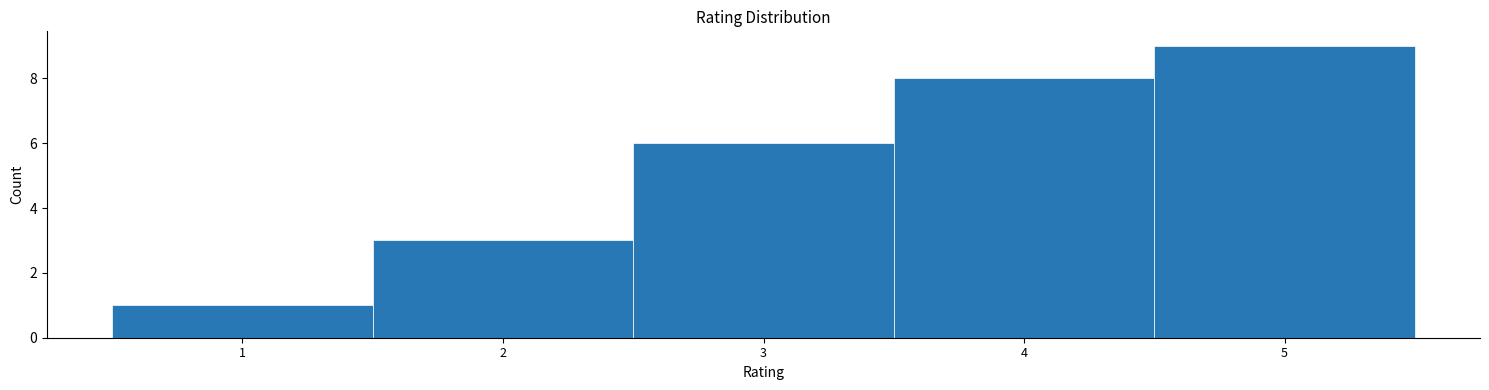

How tall is the bar that spans 2.5 to 3.5 on the x-axis? The values are not printed on the chart, so give them approximately, as read against the axis.

6